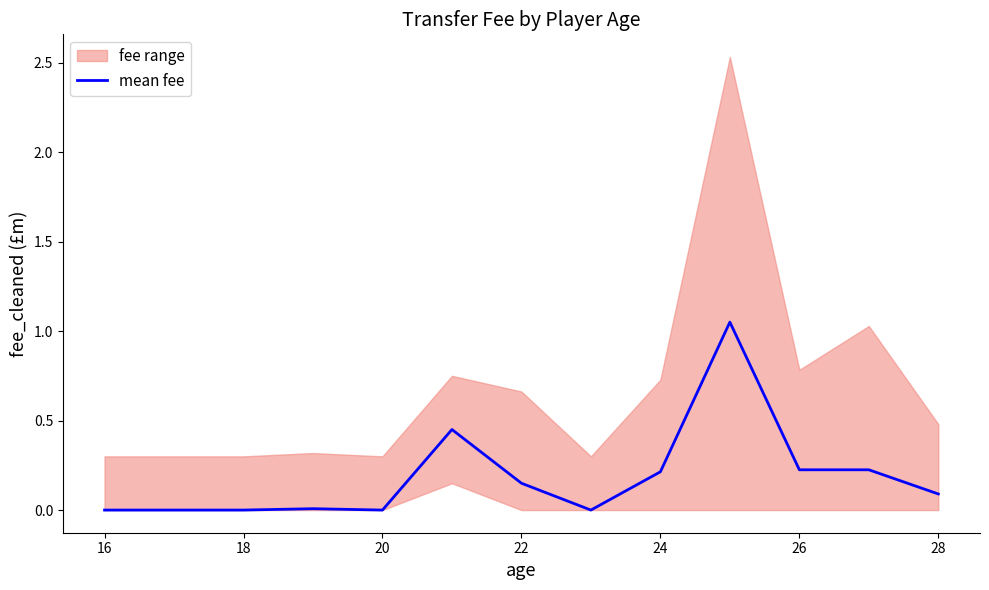

The mean fee series shows 0.4 at 16. True or false?

False